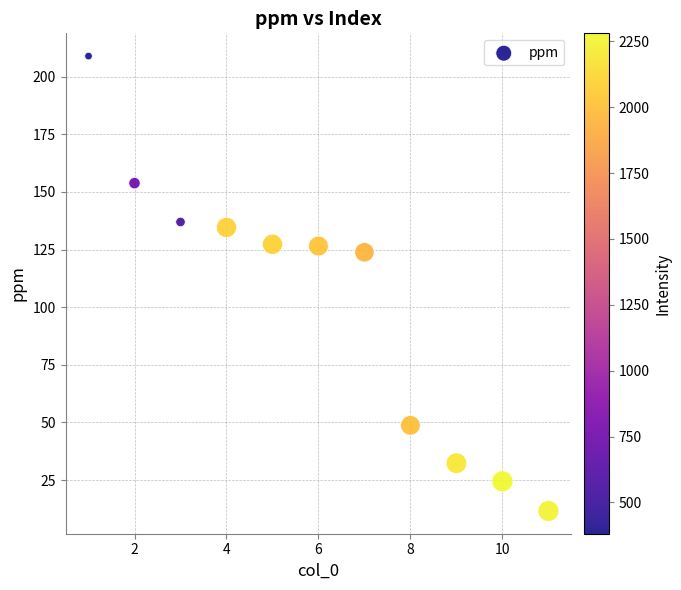

What is the average X value?

6.0